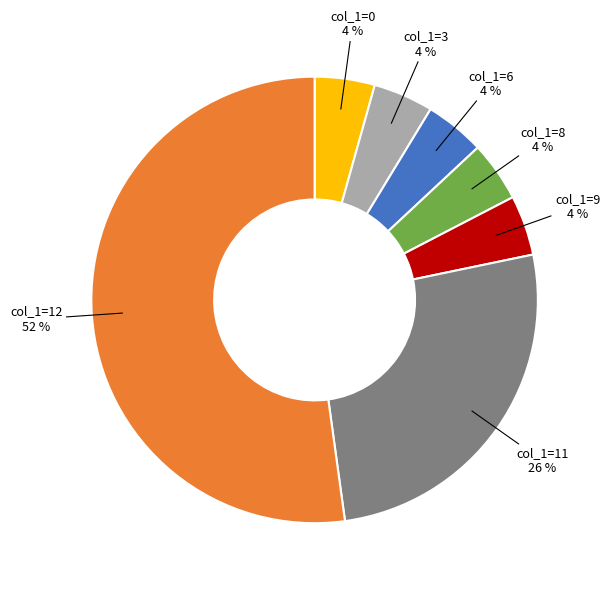

Does any single category account for the majority?

Yes